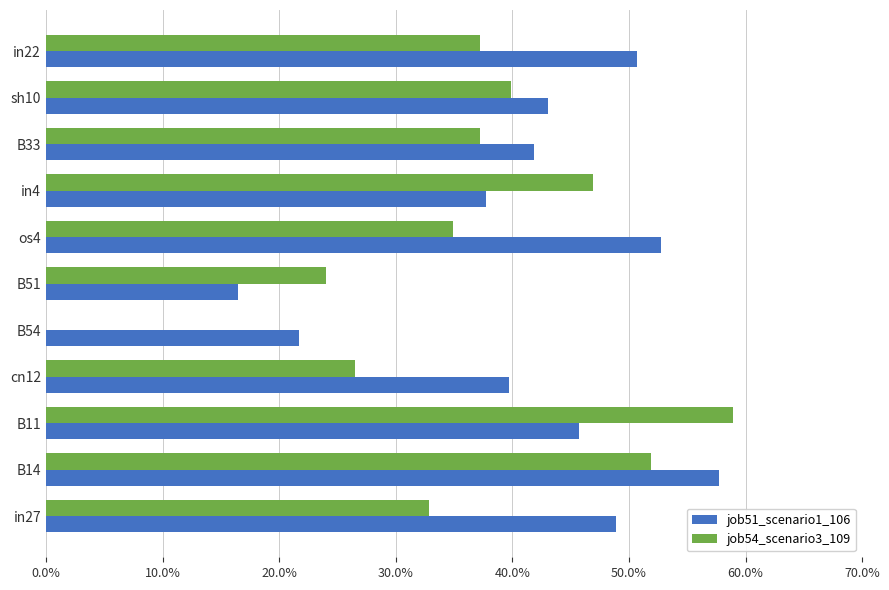

What are all the series names shown in the legend?

job51_scenario1_106, job54_scenario3_109